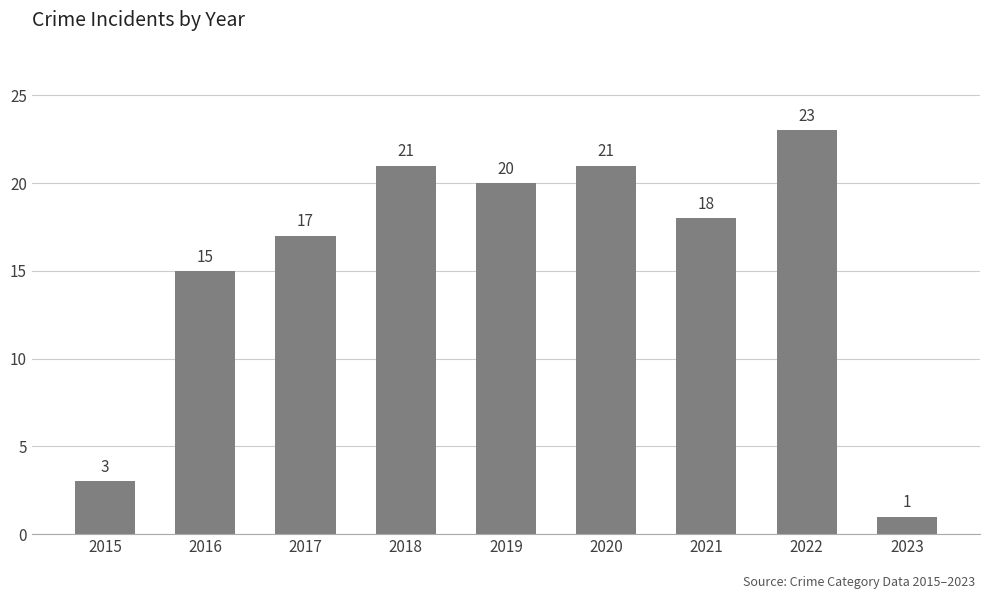

What is the smallest value displayed?

1